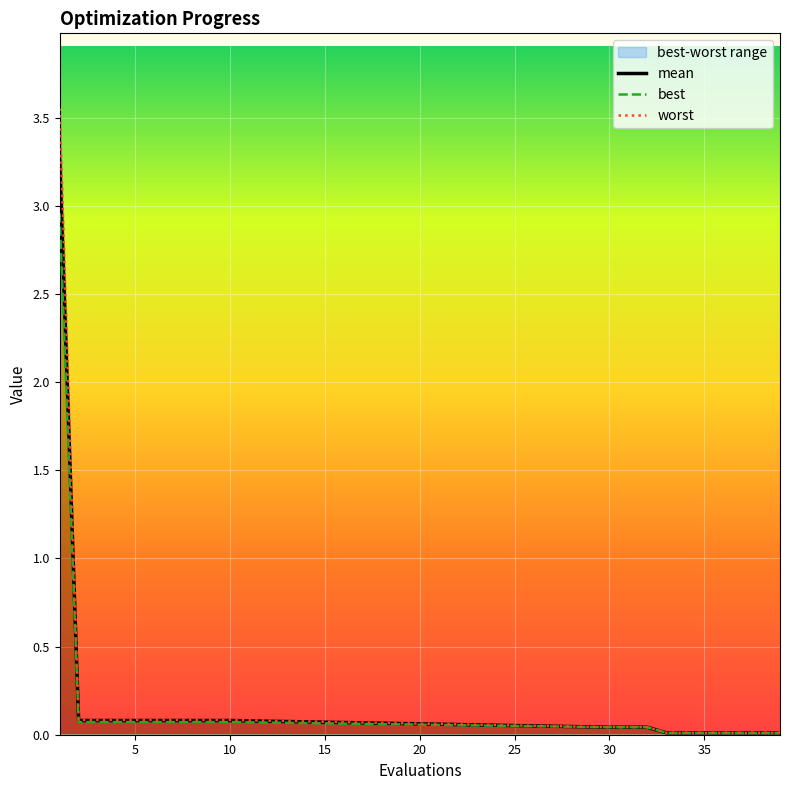

Is it true that mean equals 0.1 at 10?

True